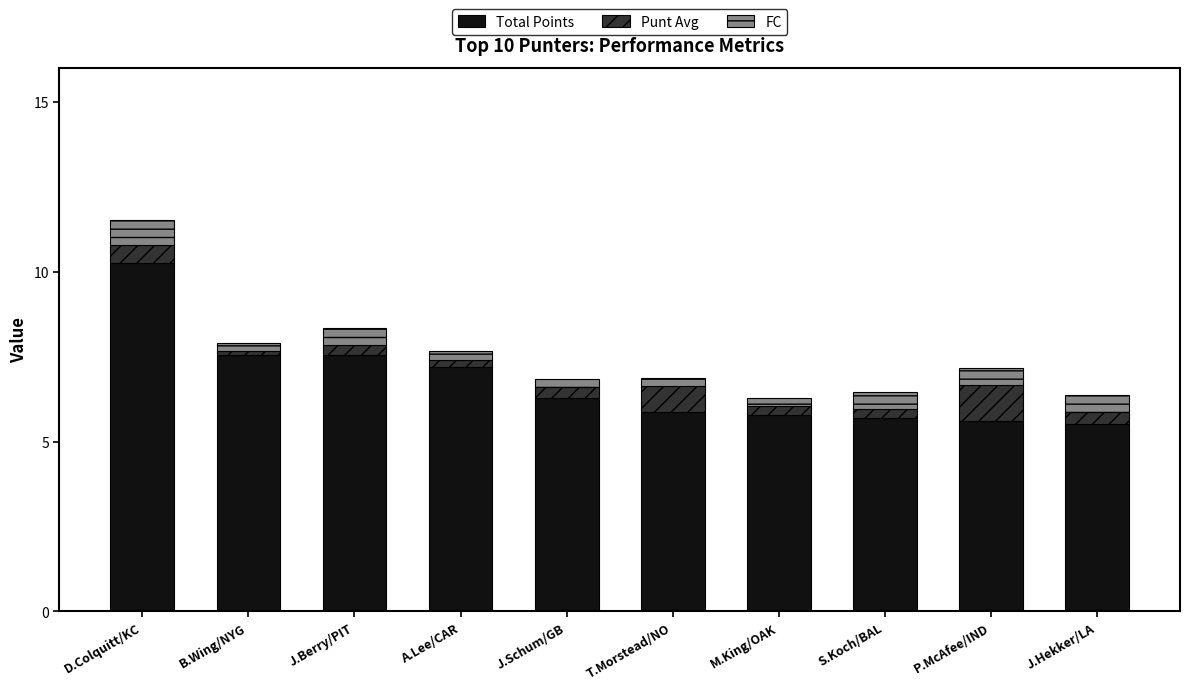

What is the difference between the maximum and minimum values in the Total Points series?

4.7